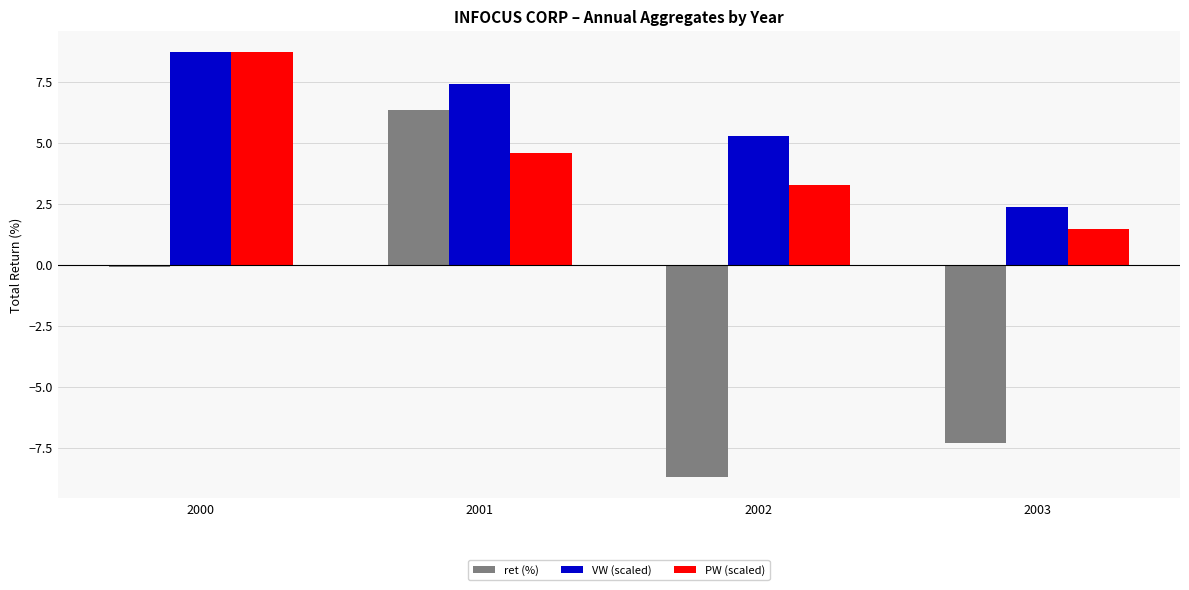

Reading left to right, transcribe all the data shown in this chart.

ret (%): 2000=-0.1	2001=6.3	2002=-8.7	2003=-7.3
VW (scaled): 2000=8.7	2001=7.4	2002=5.3	2003=2.4
PW (scaled): 2000=8.7	2001=4.6	2002=3.2	2003=1.4